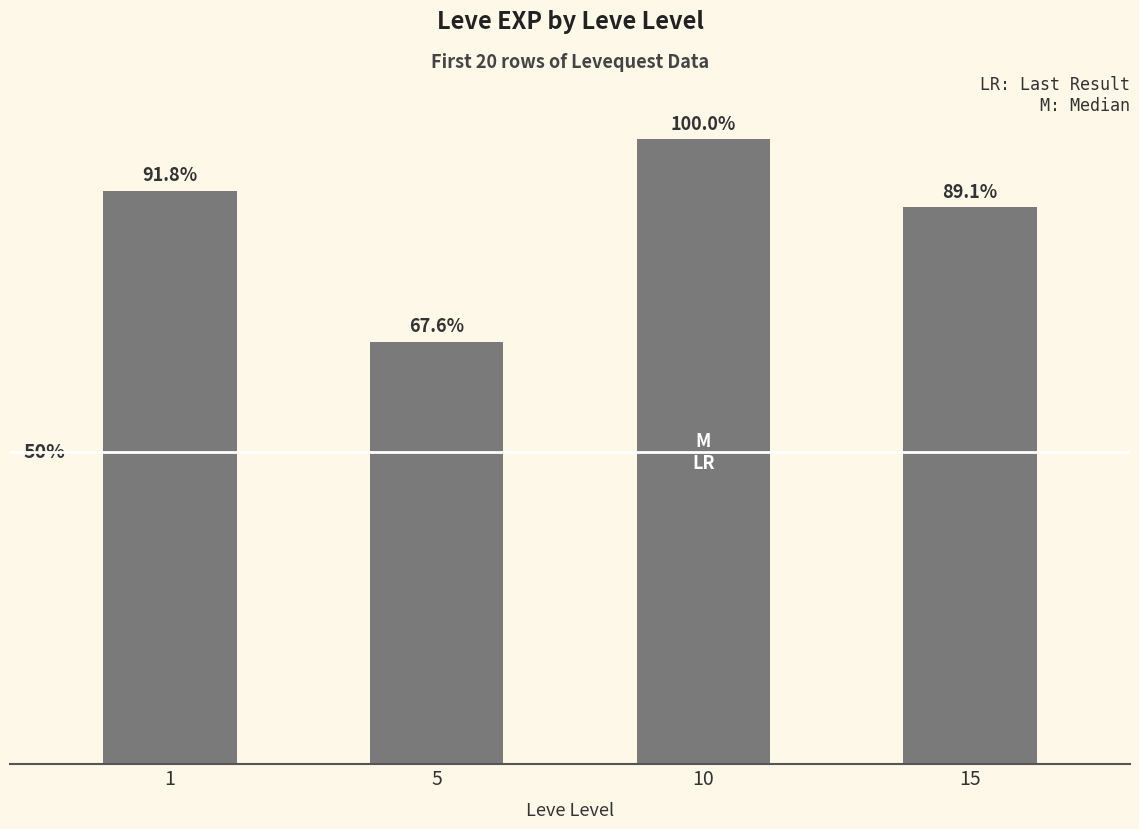

Are the bars grouped side by side (vs. stacked)?

No